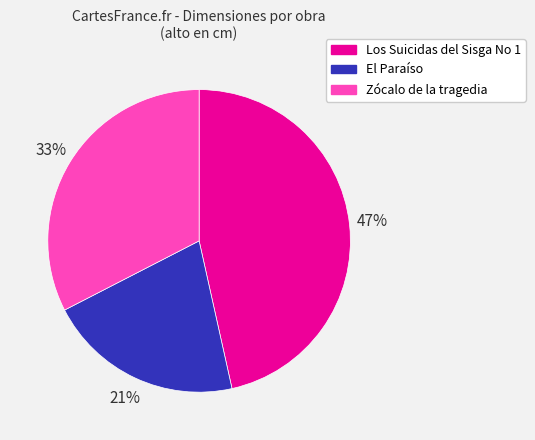

The Los Suicidas del Sisga No 1 slice represents 52% of the pie. True or false?

False